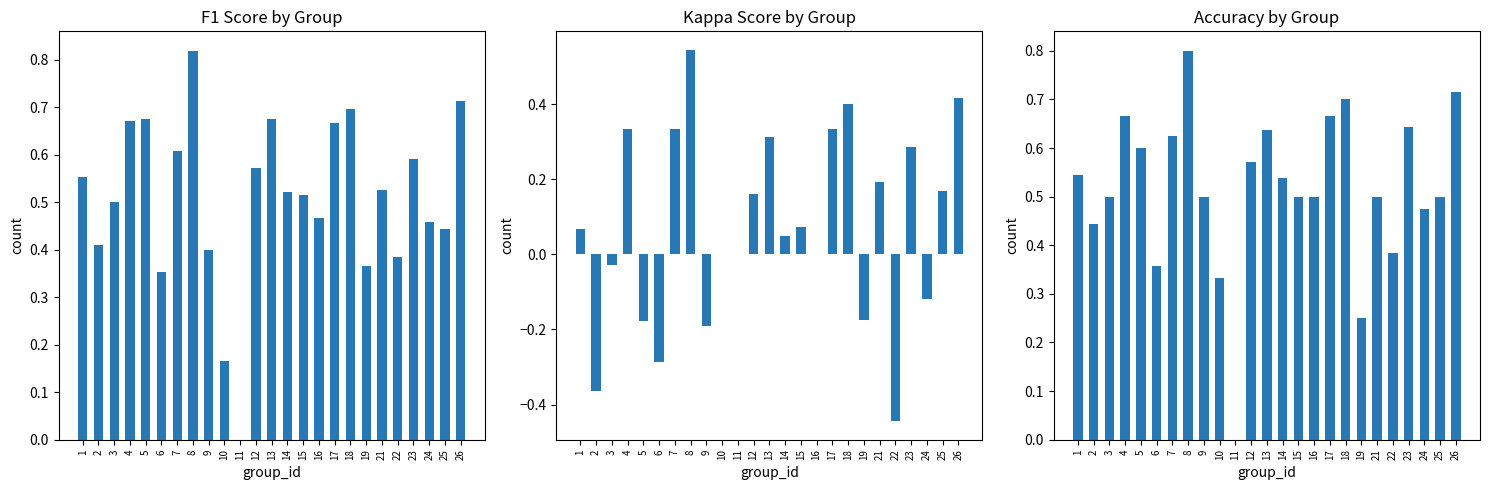

Rank the series at 9 from lowest to highest value.

kappa, f1, accuracy